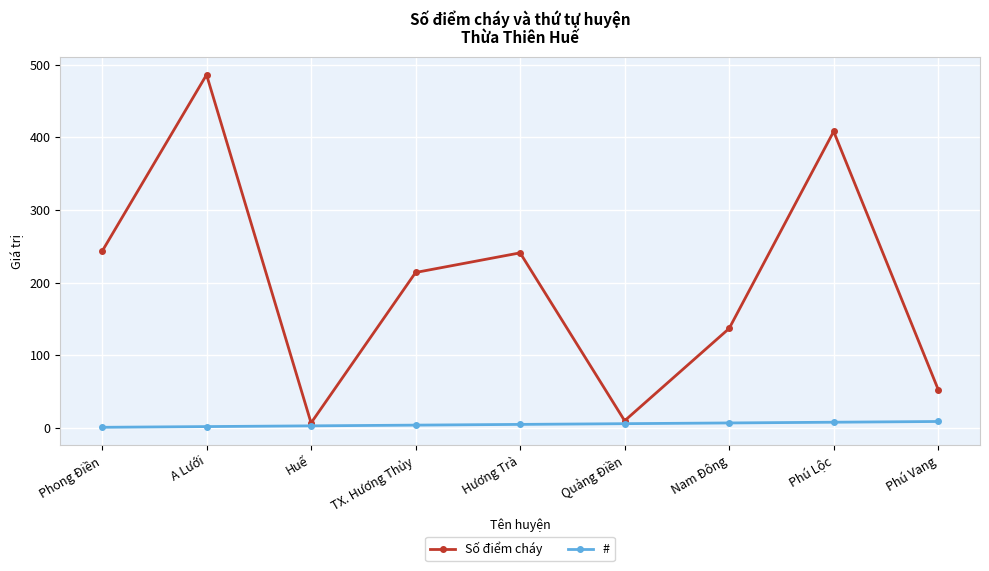

What is the sum of all # values?

45